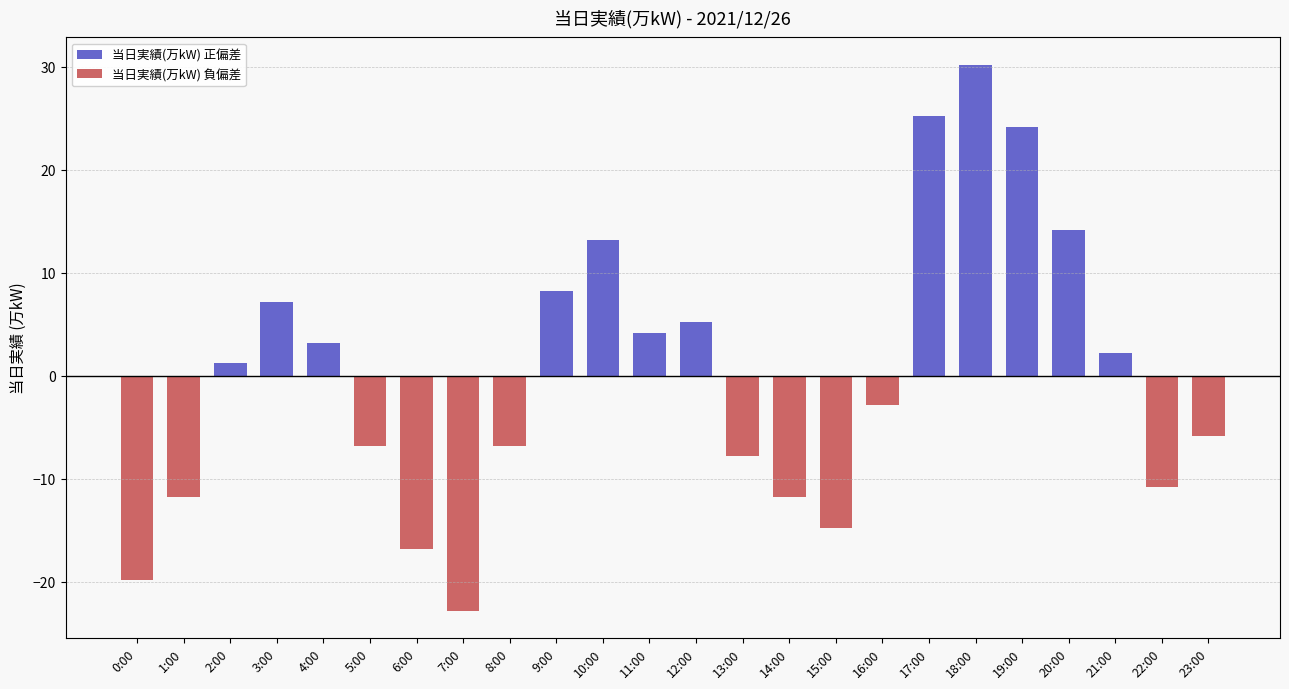

Reading left to right, extract all data points from this chart.

-19.8	-11.8	1.2	7.2	3.2	-6.8	-16.8	-22.8	-6.8	8.2	13.2	4.2	5.2	-7.8	-11.8	-14.8	-2.8	25.2	30.2	24.2	14.2	2.2	-10.8	-5.8